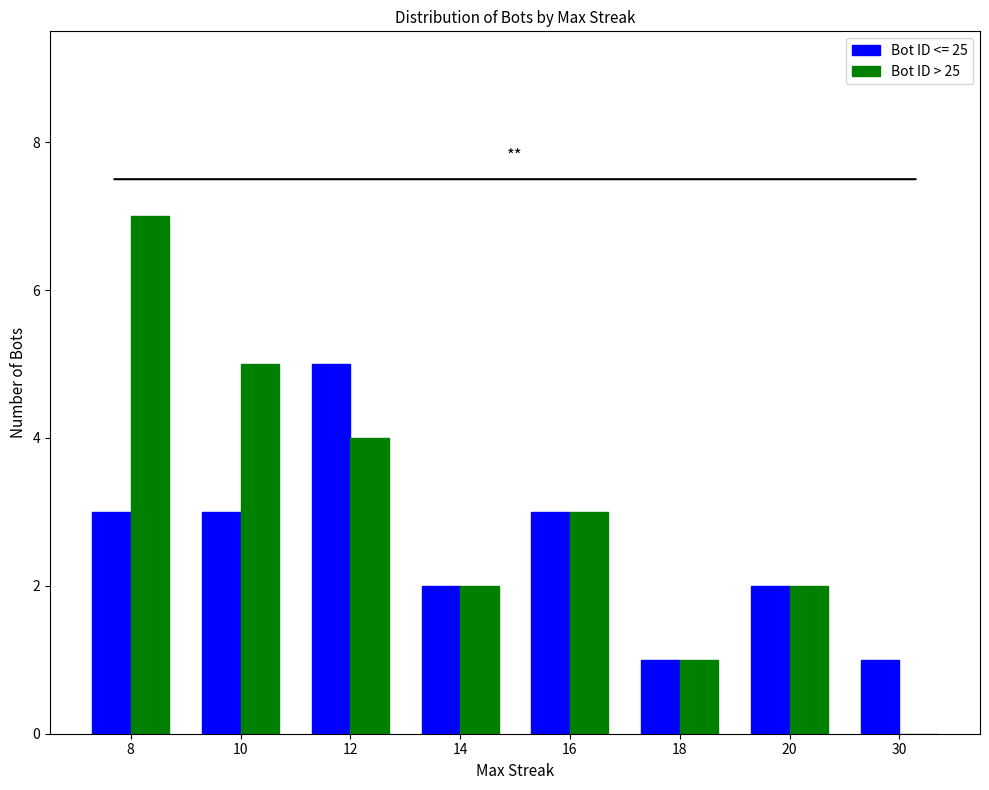

The value of Bot ID > 25 at 14 is 1. True or false?

False